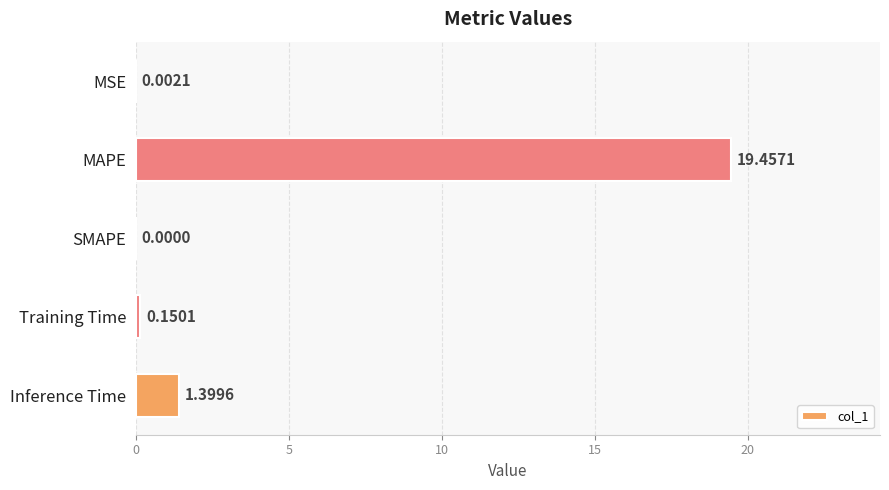

Between Inference Time and MSE, which is larger?

Inference Time